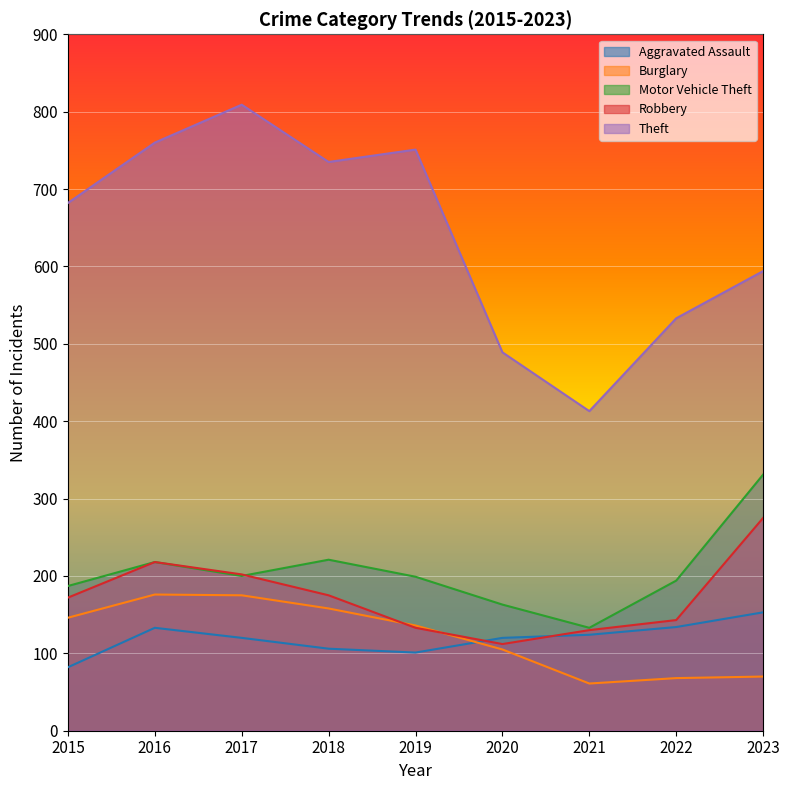

True or false: Burglary has more than 1 points higher than both neighbors.

False